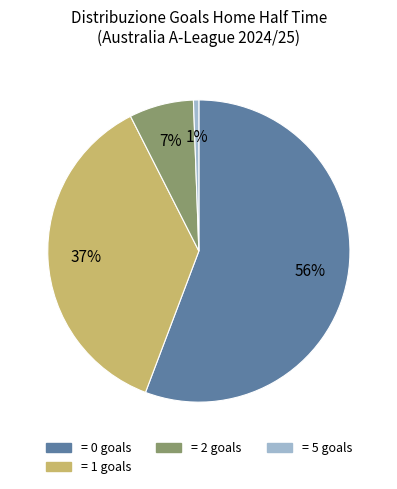

Is there any slice that represents more than half of the pie?

Yes